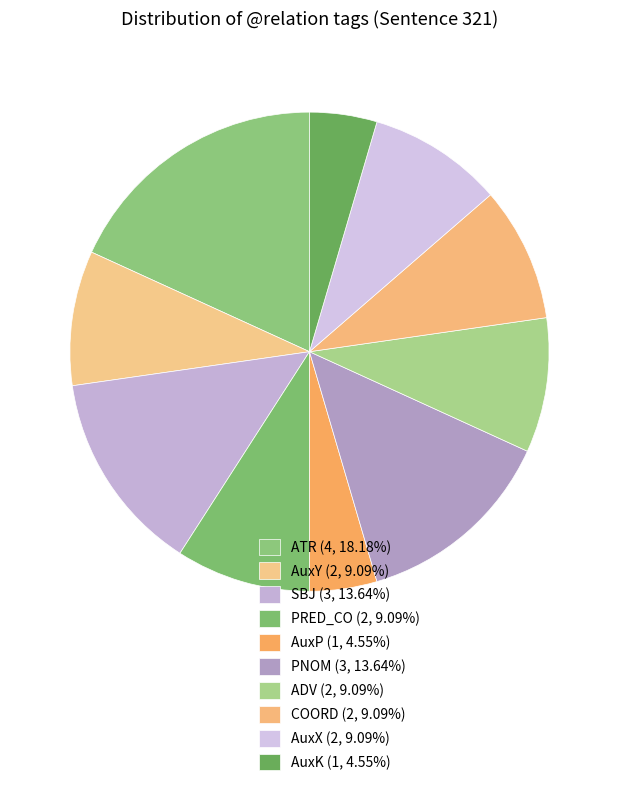

What percentage is NOT represented by AuxP?

95.5%